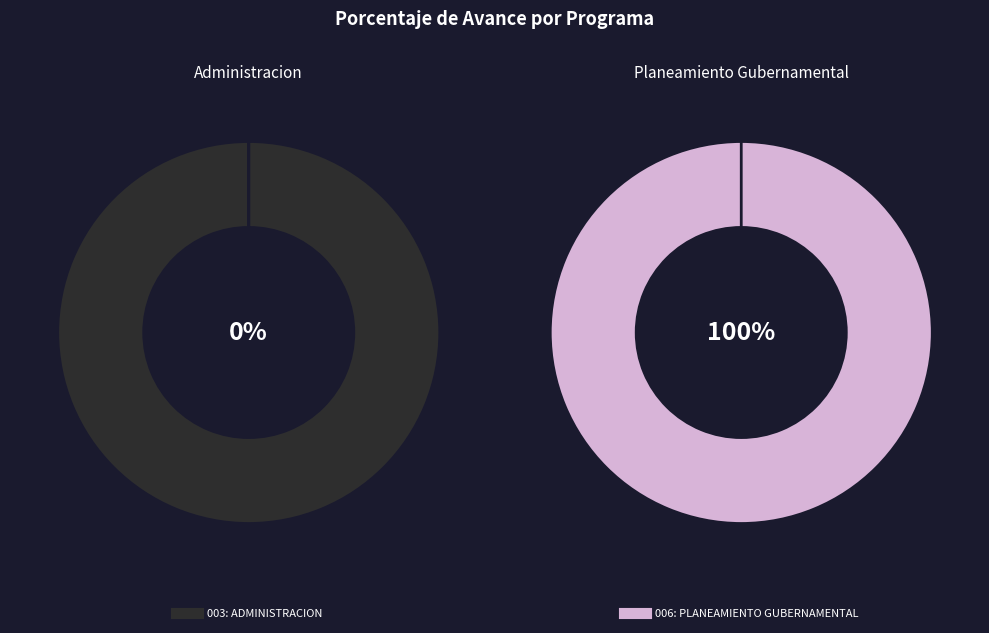

What is the majority slice?

006: PLANEAMIENTO GUBERNAMENTAL